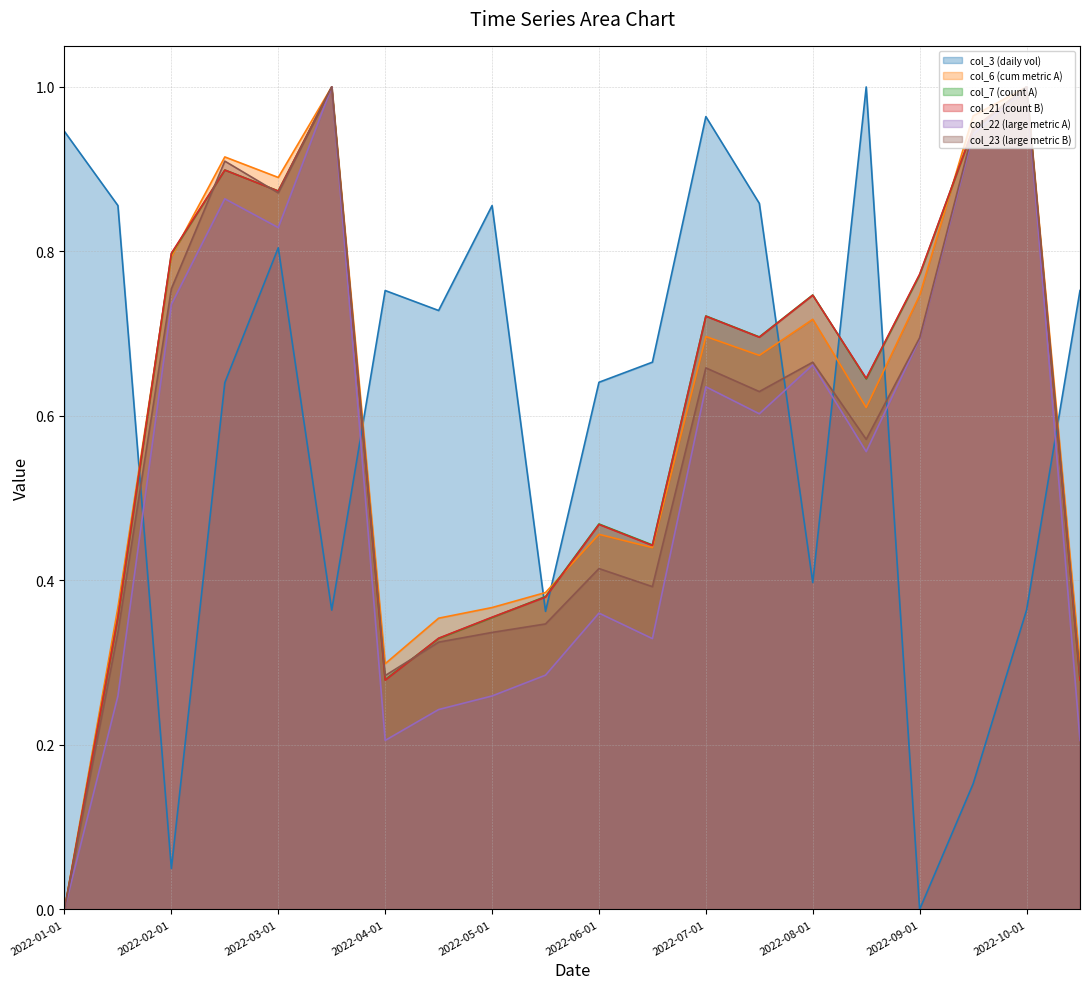

True or false: col_23 (large metric B) (line) and col_3 (daily vol) (line) intersect in this chart.

True